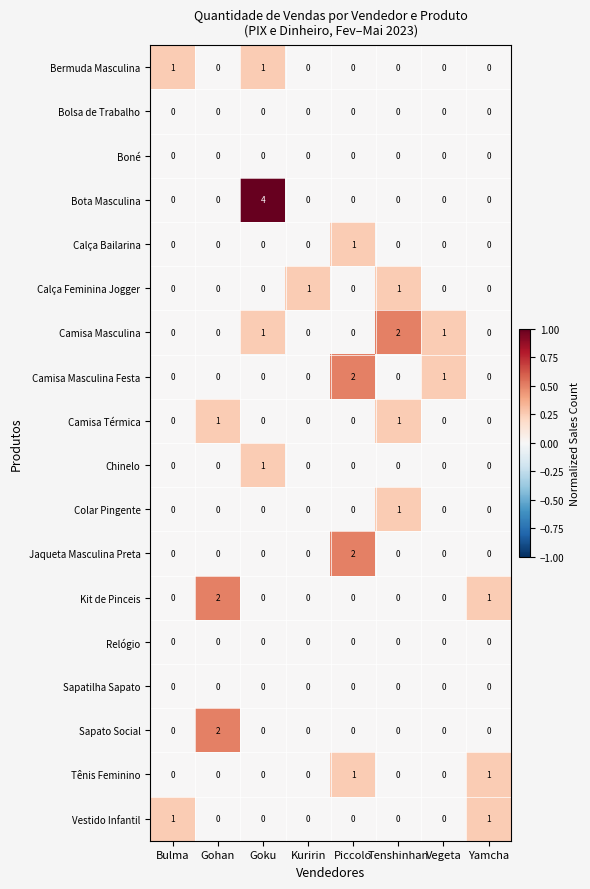

How many distinct data groups are displayed?

18